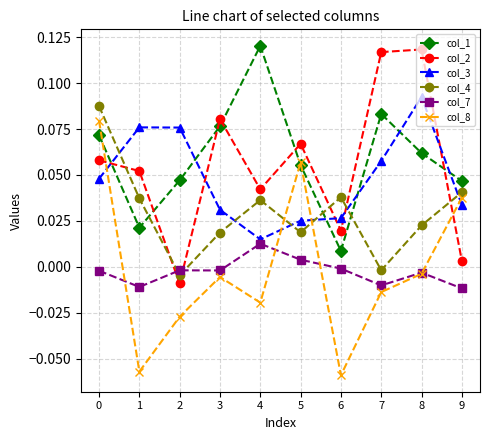

What are all the series names shown in the legend?

col_1, col_2, col_3, col_4, col_7, col_8